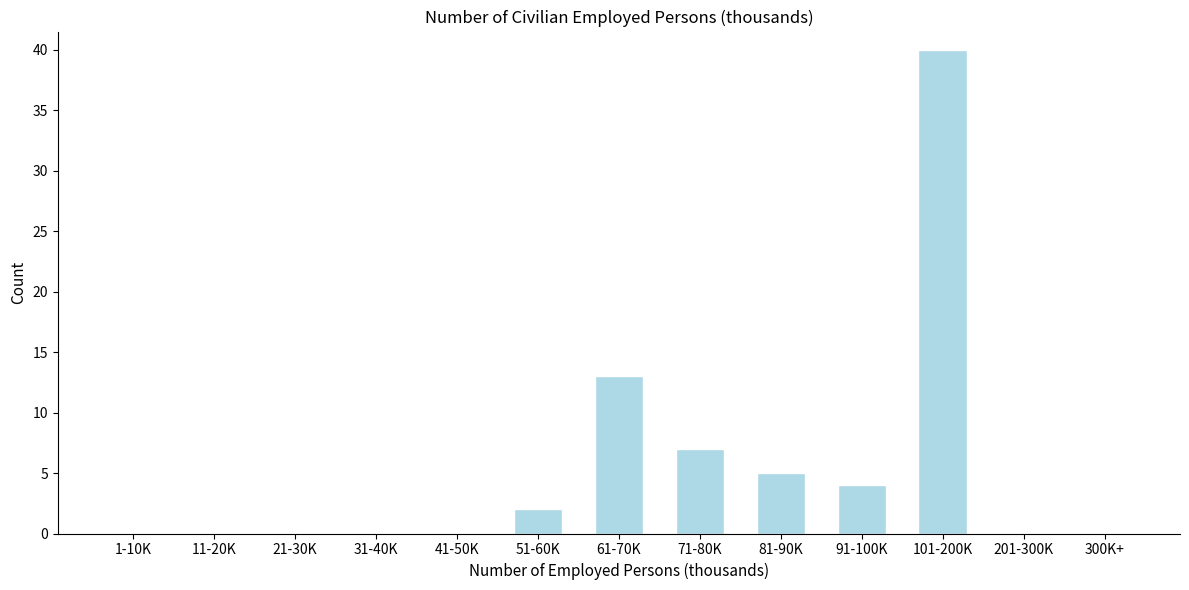

Reading left to right, extract all data points from this chart.

1-10K=0	11-20K=0	21-30K=0	31-40K=0	41-50K=0	51-60K=2	61-70K=13	71-80K=7	81-90K=5	91-100K=4	101-200K=40	201-300K=0	300K+=0